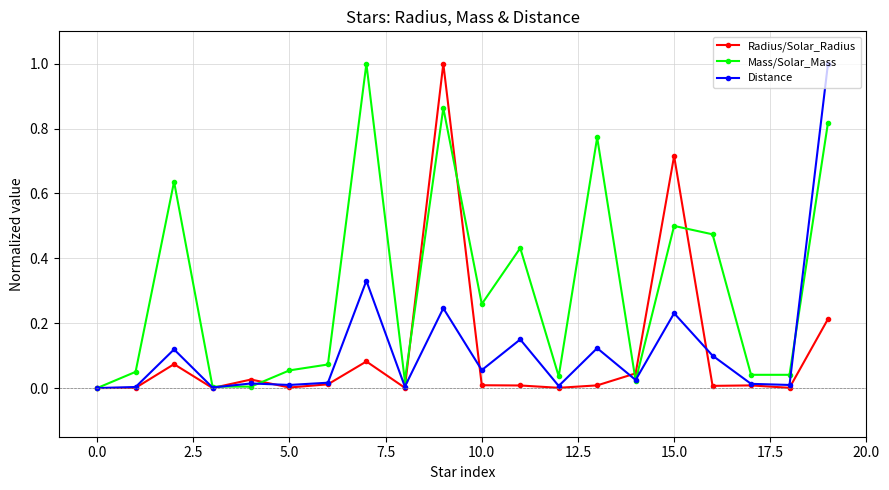

True or false: Radius/Solar_Radius has more than 2 interior local peaks.

True